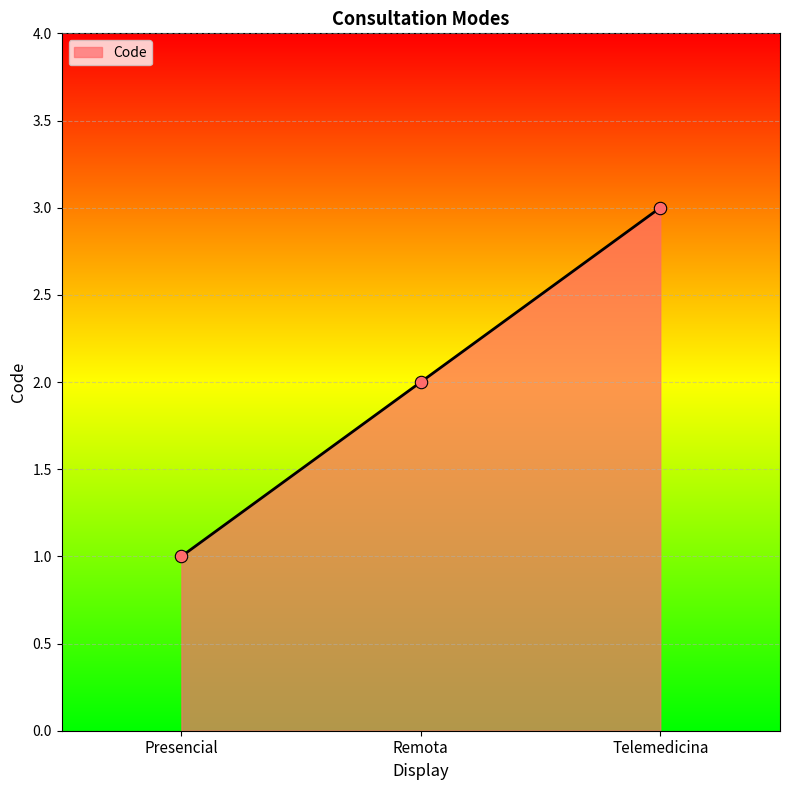

Which has a higher value, Presencial or Telemedicina?

Telemedicina